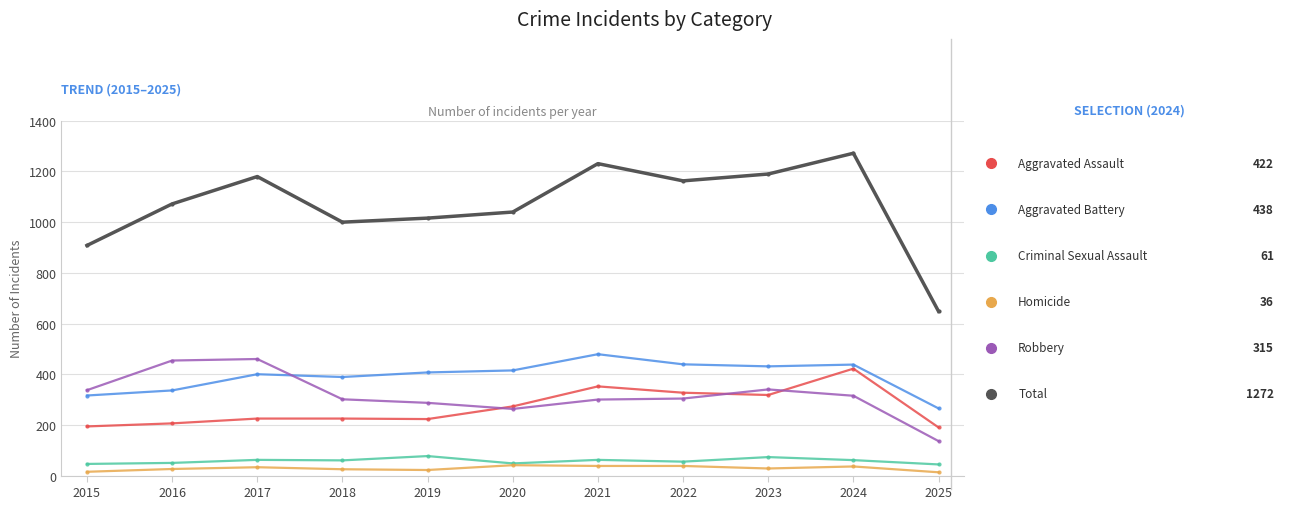

At which category does the chart reach its peak across all series?

2024